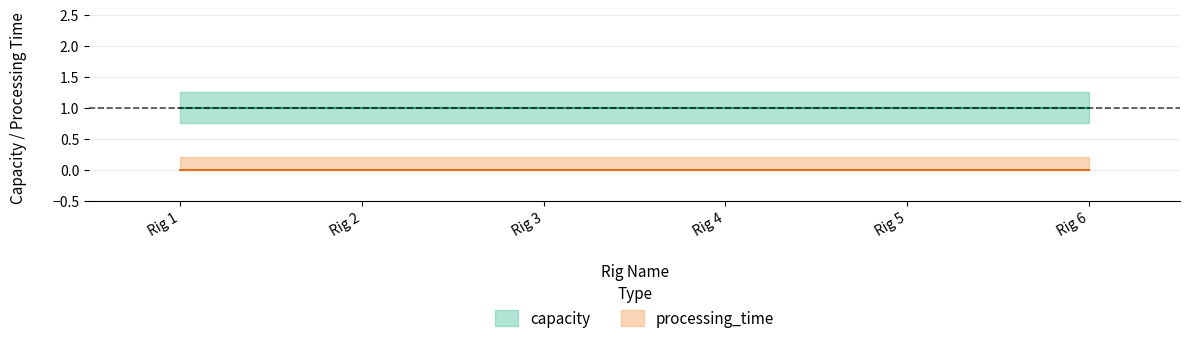

True or false: processing_time and capacity intersect in this chart.

False